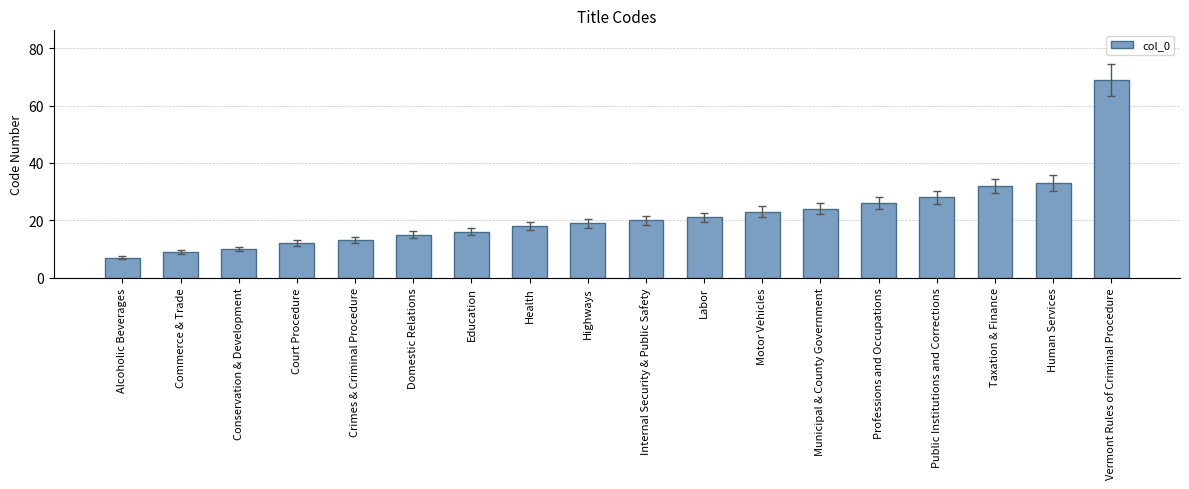

What value does the data have at Highways?

19